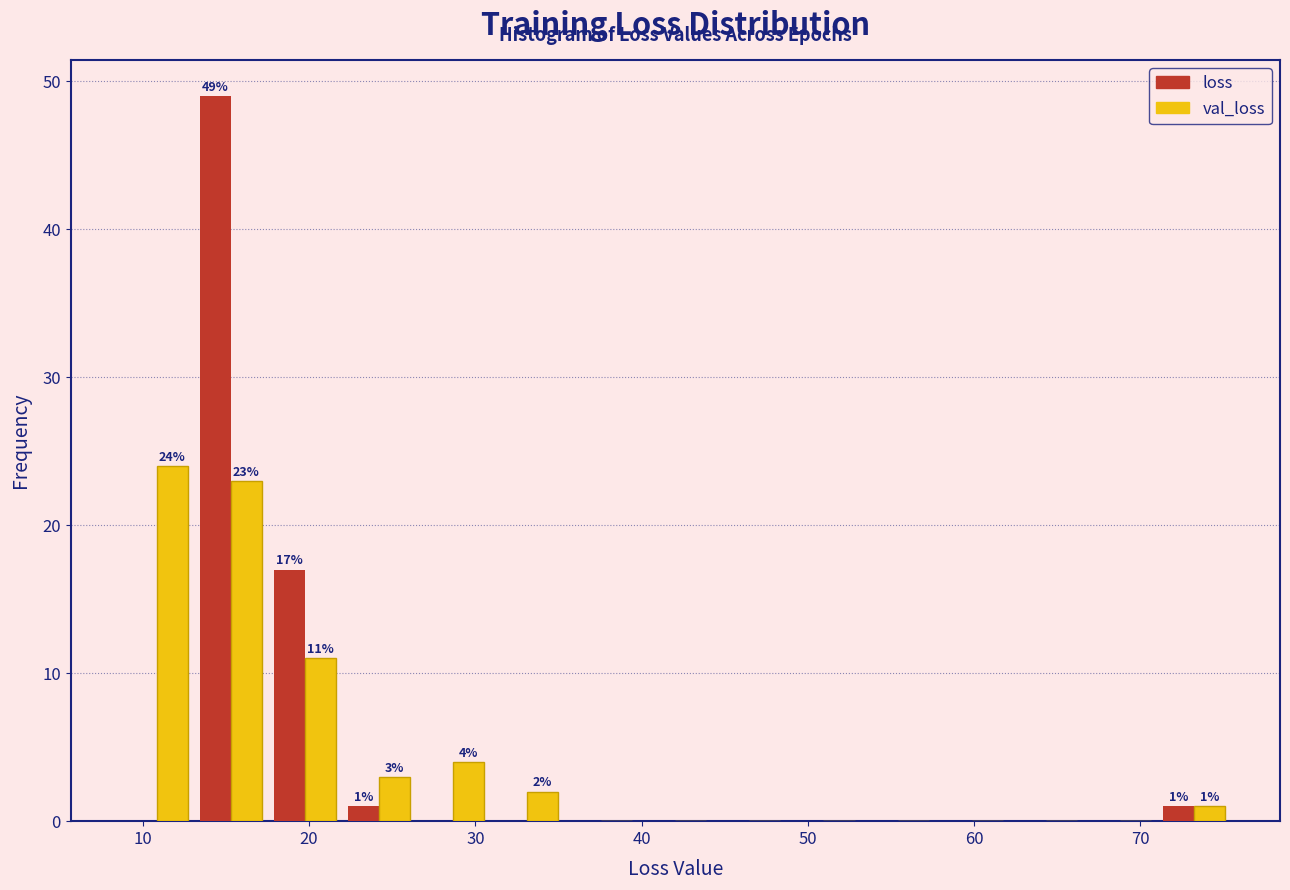

In the val_loss series, which range on the x-axis has the tallest bar?

9 to 13